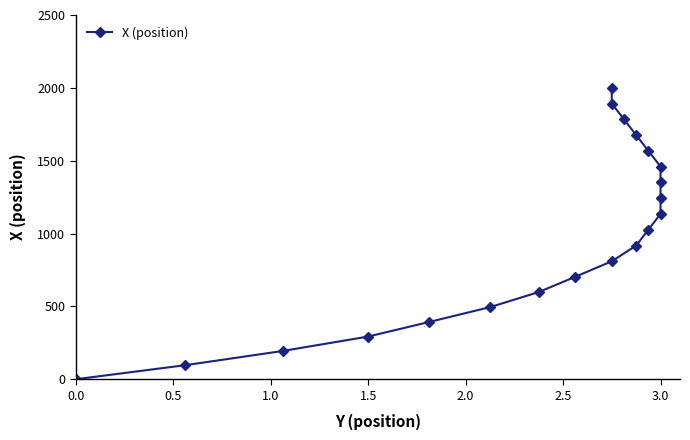

Is this an area chart (filled region under the line)?

No